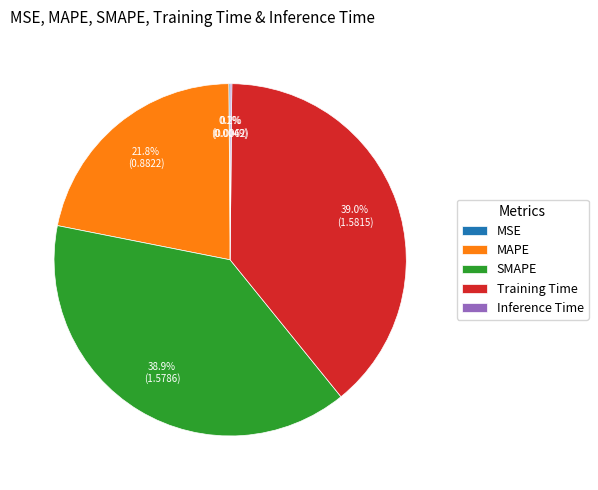

The Training Time slice represents 48% of the pie. True or false?

False